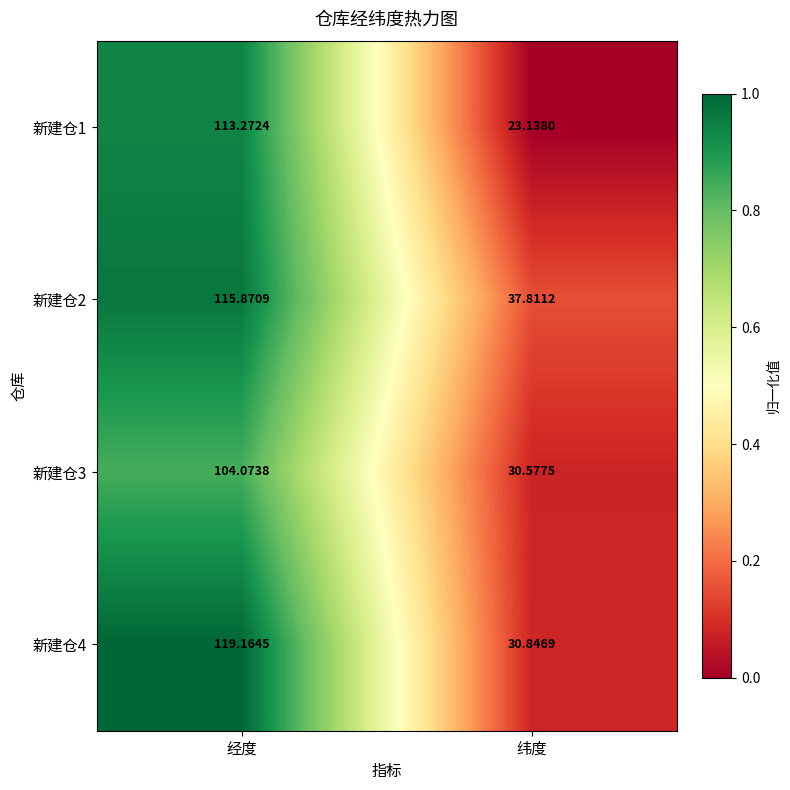

Between 经度 and 纬度, which series saw the biggest shift?

新建仓1